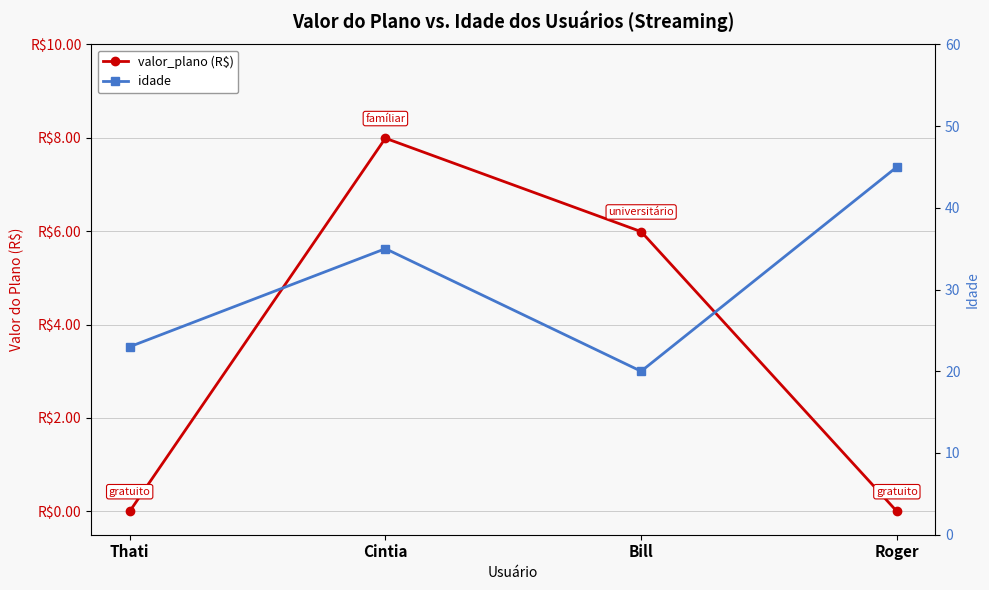

Rank the series by their average value, from lowest to highest.

valor_plano (R$), idade